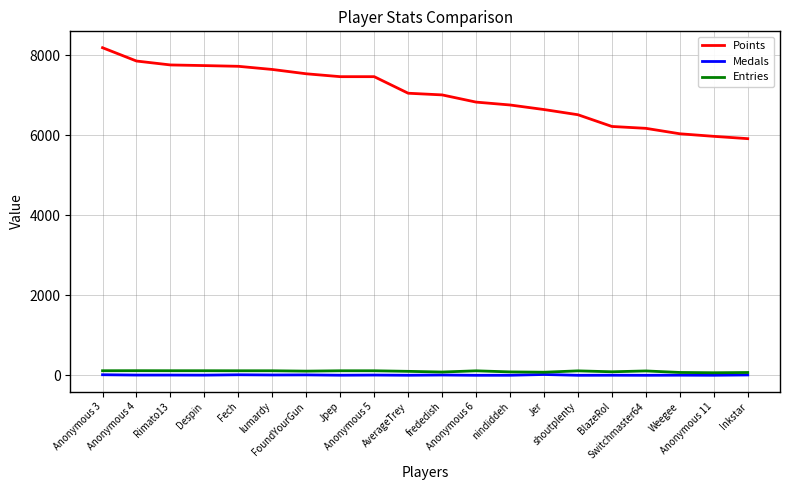

True or false: Points and Medals cross at least once.

False